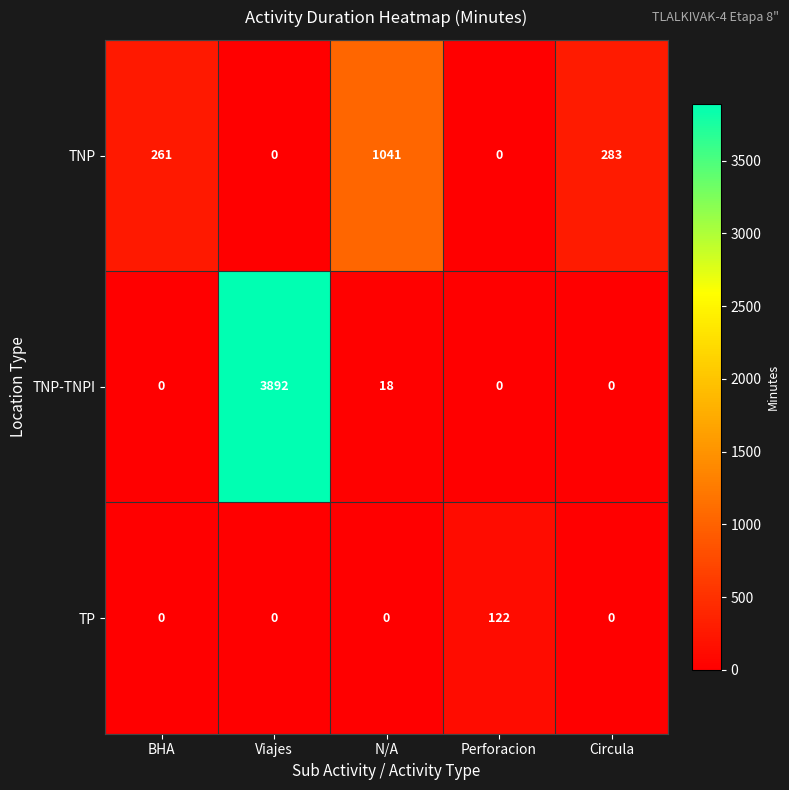

What is the greatest value displayed?

3892